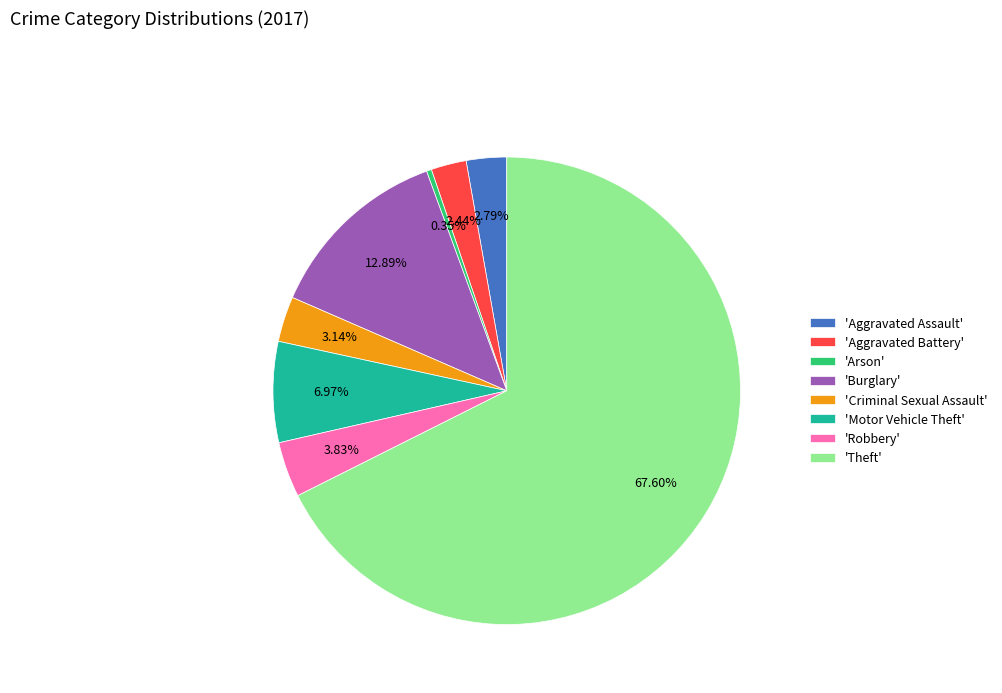

Which has a higher value, 'Burglary' or 'Criminal Sexual Assault'?

'Burglary'